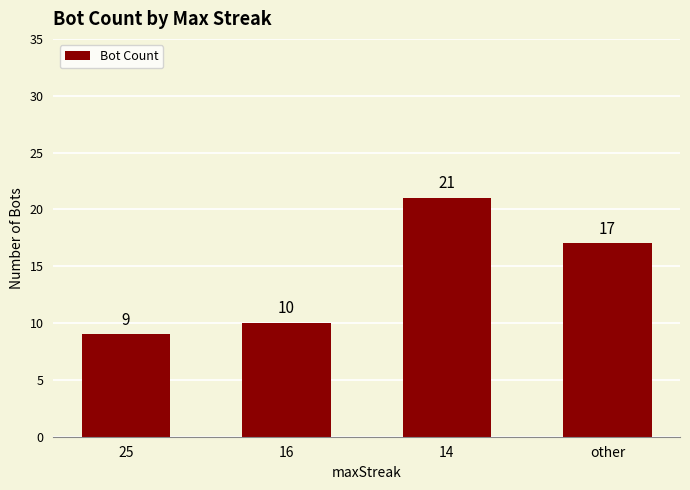

Reading left to right, what are all the values shown in this chart?

25=9	16=10	14=21	other=17